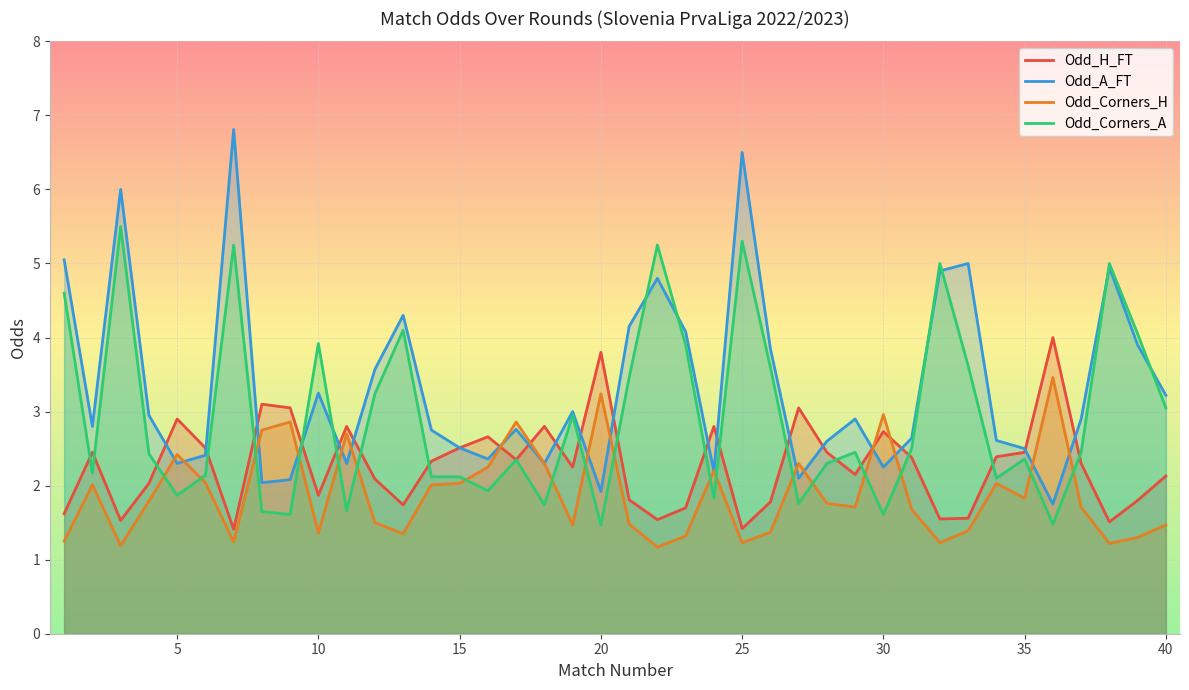

What is the highest value of the Odd_Corners_A series?

5.5